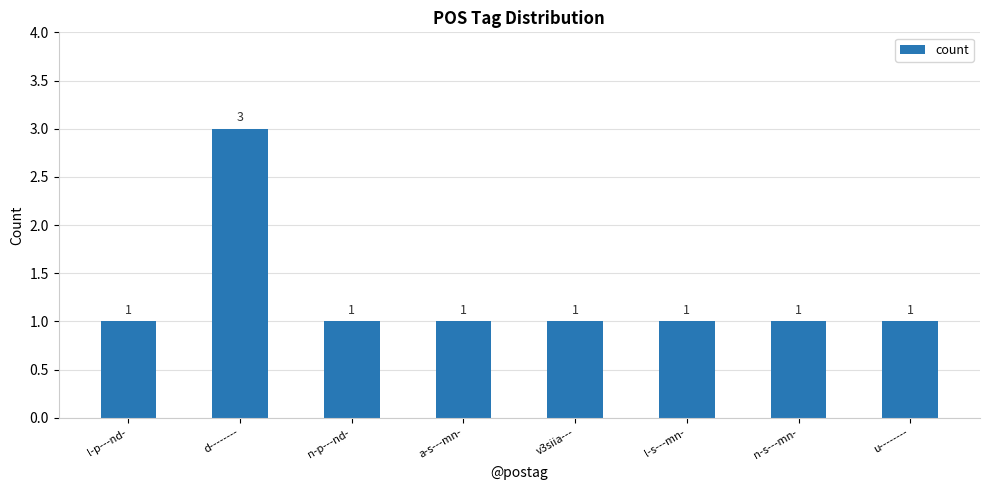

True or false: the data shows 0 at u--------.

False